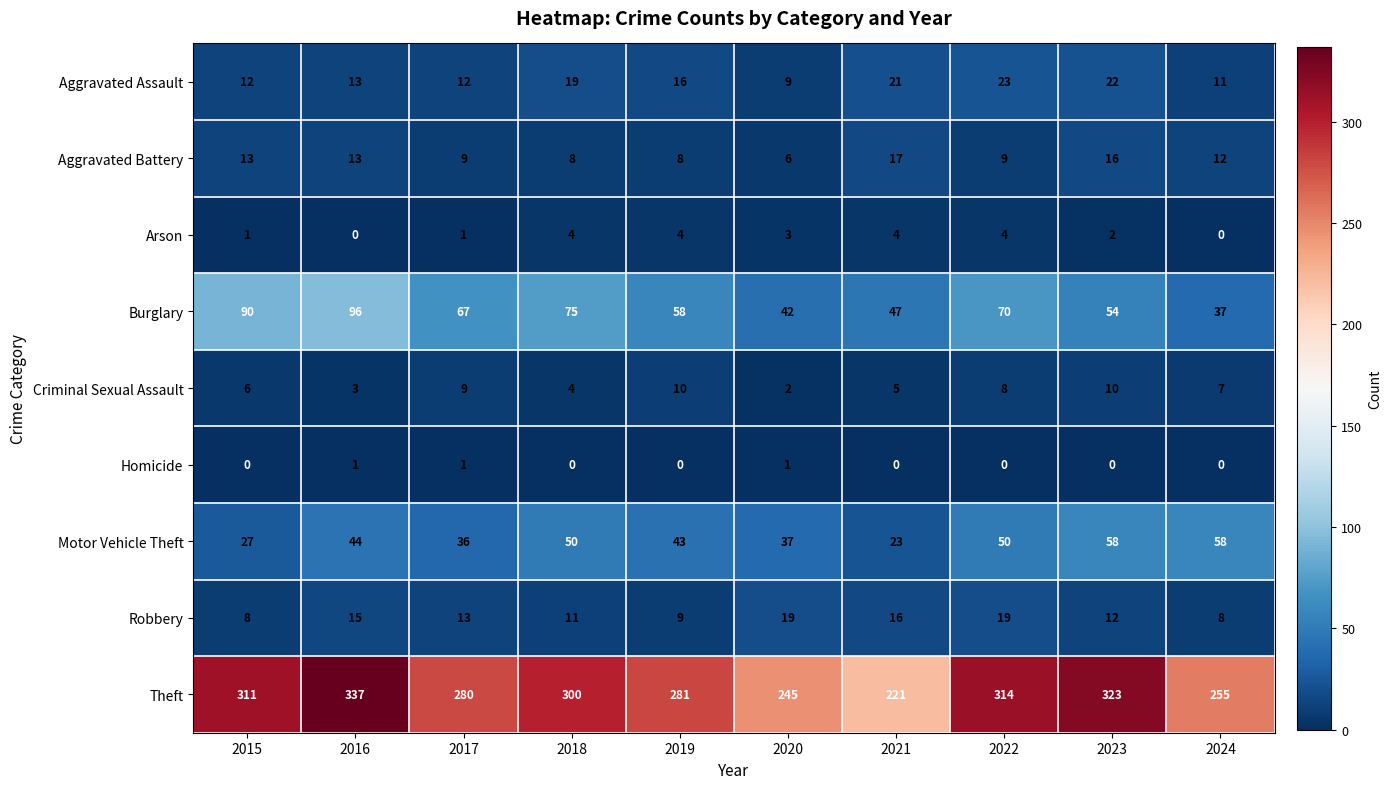

At which label is Aggravated Assault closest to 16?

2019